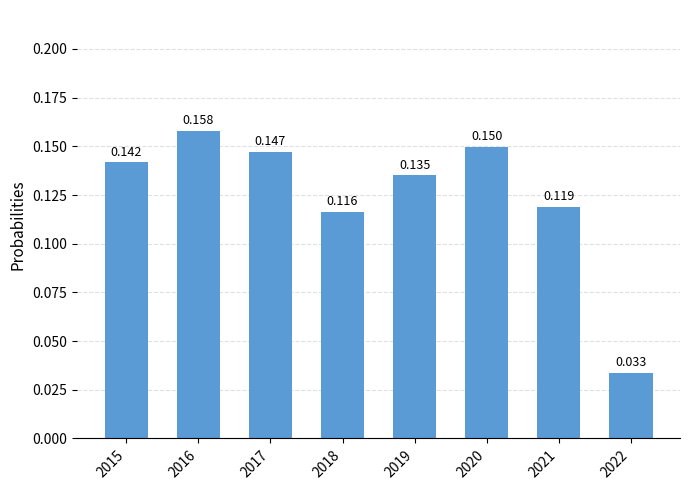

Between 2019 and 2017, which is larger?

2017